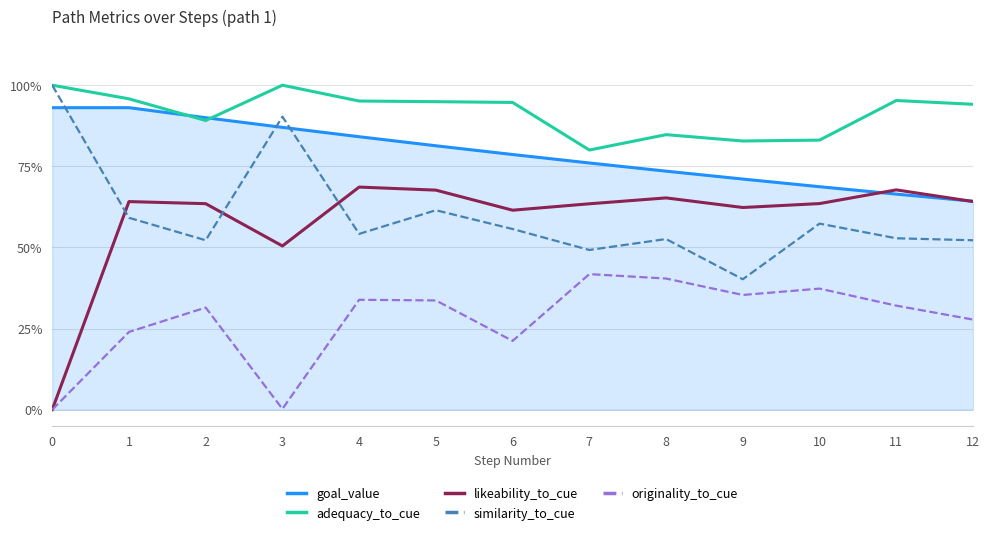

What is the sum of all adequacy_to_cue values?

11.9